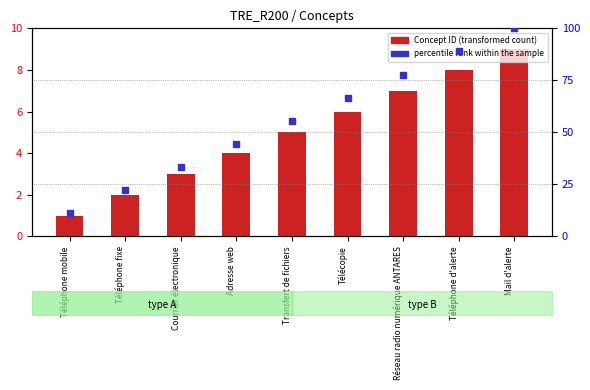

What is the value of the 4th bar from the left?

4